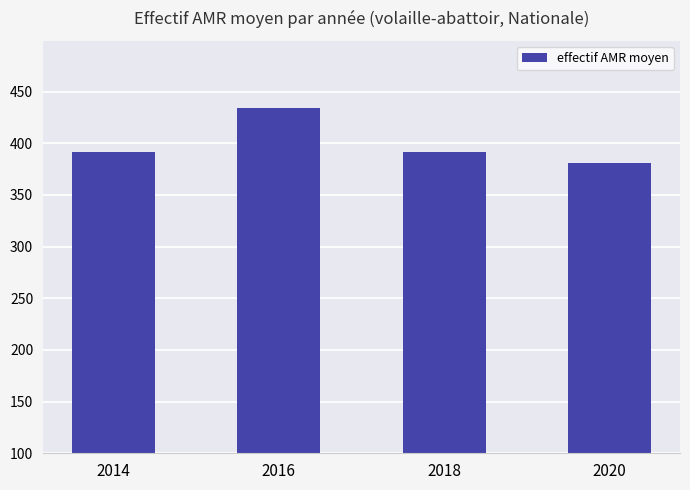

What value does the data have at 2020?

381